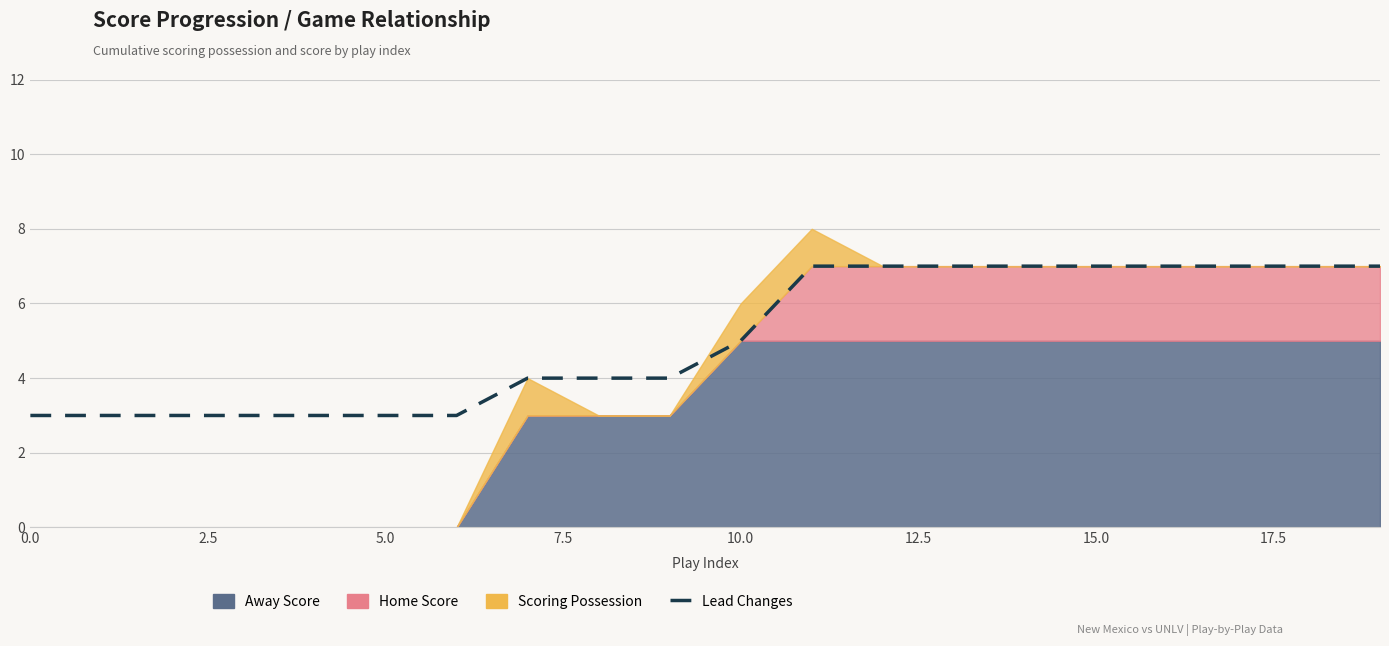

True or false: there are more than 2 points higher than both neighbors.

False